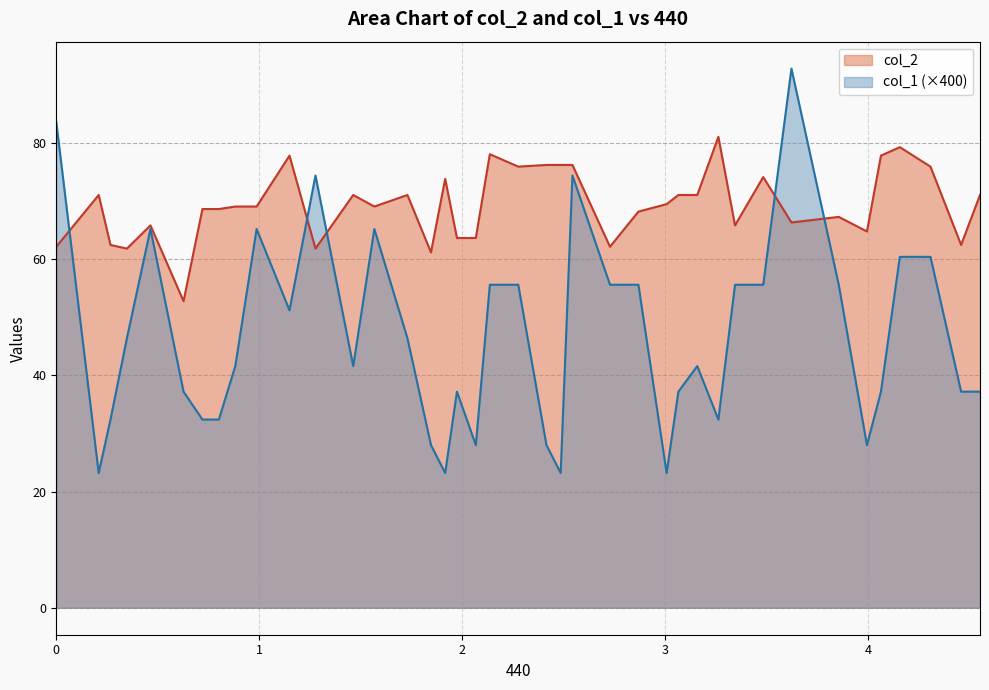

What is the minimum value for col_2?

52.8